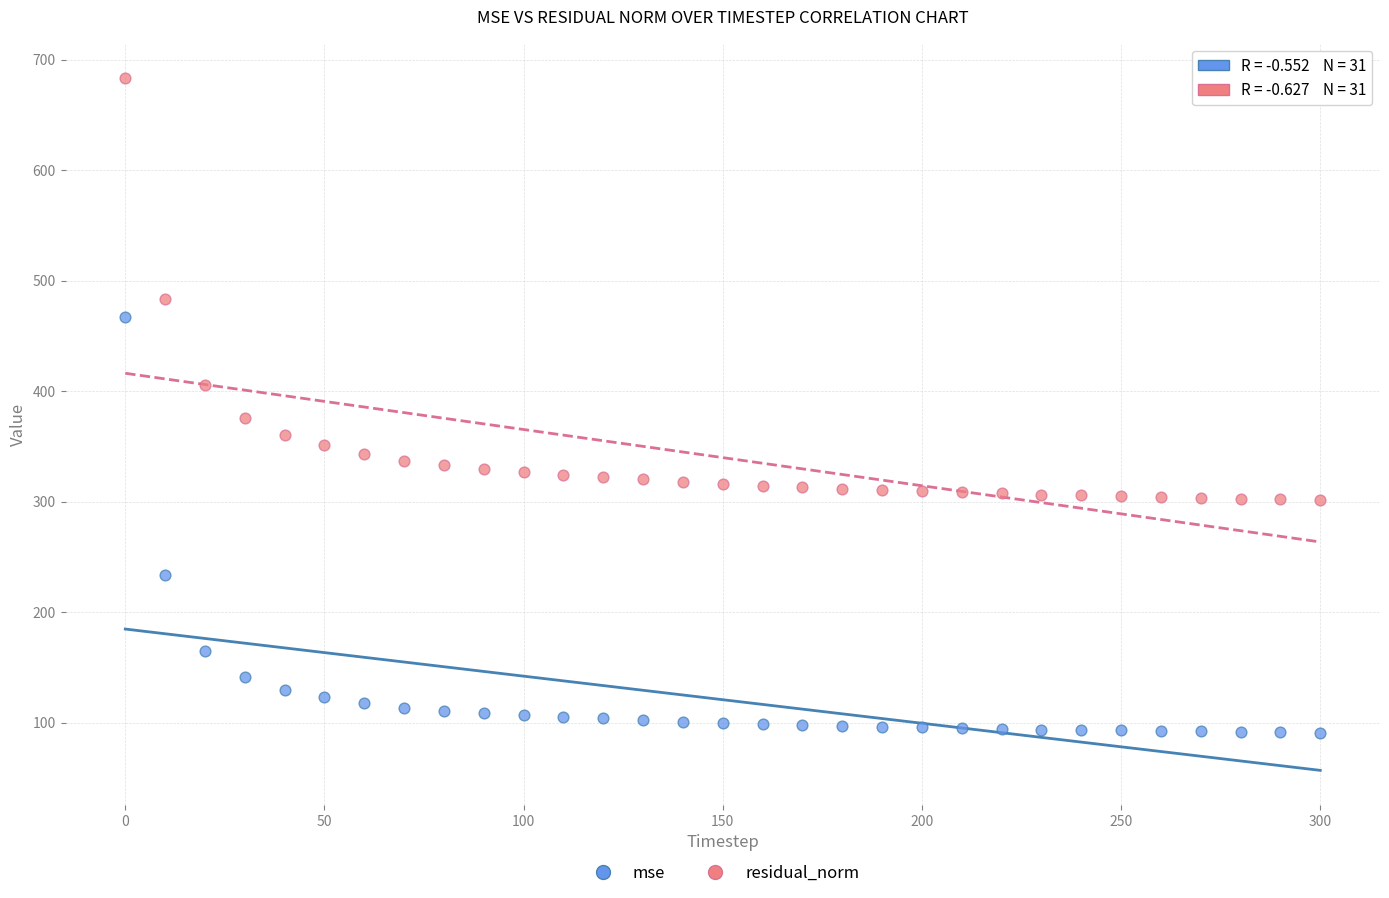

Which series has the largest Y range (max minus min)?

residual_norm